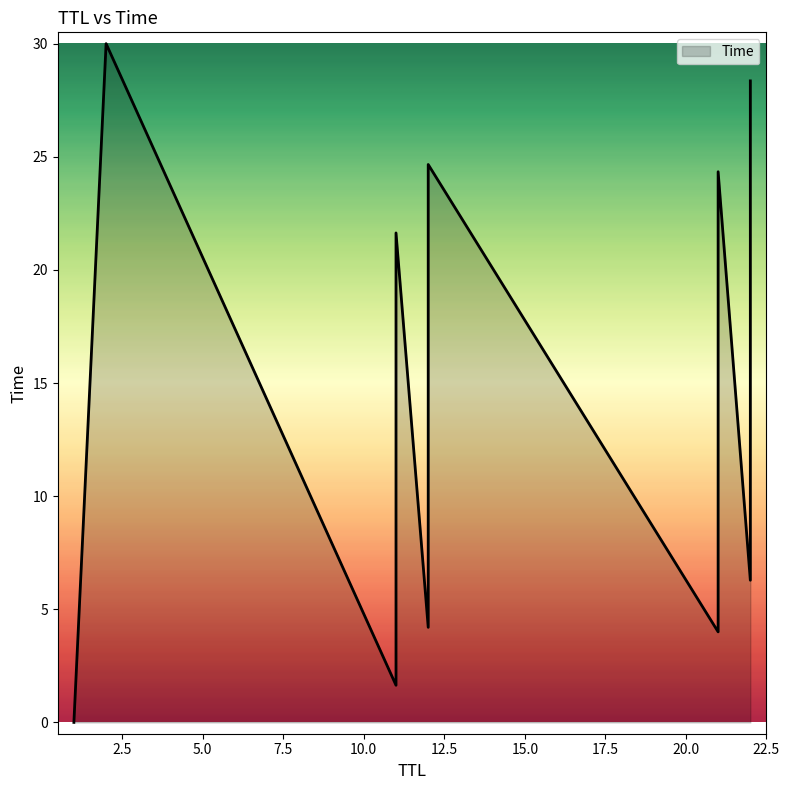

True or false: the data shows 24.7 at 12.

True